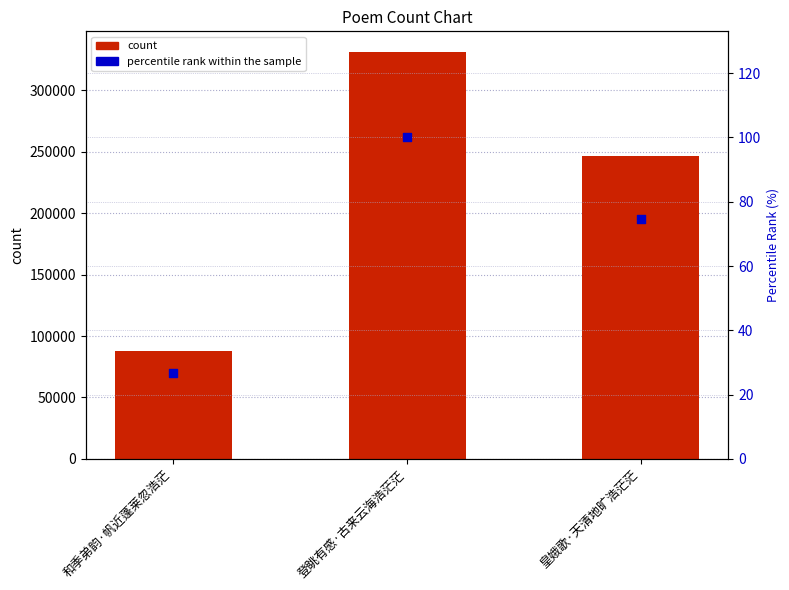

At how many categories does at least one series exceed 296999?

1